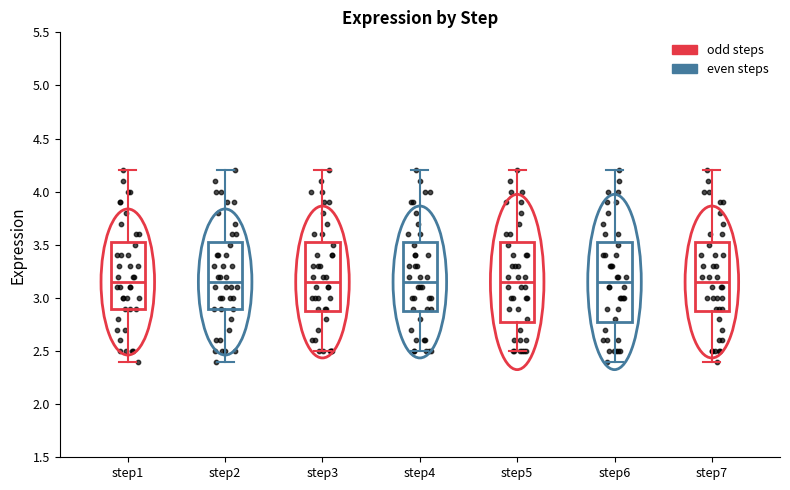

Reading left to right, read every box against the y-axis: the position of its median line, the range the box covers, and the ends of its whiskers. The values are not printed on the chart, so give them approximately, as read against the axis.

step1: median 3.15, box 2.90 to 3.55, whiskers 2.40 to 4.20
step2: median 3.15, box 2.90 to 3.55, whiskers 2.40 to 4.20
step3: median 3.15, box 2.90 to 3.55, whiskers 2.50 to 4.20
step4: median 3.15, box 2.90 to 3.55, whiskers 2.50 to 4.20
step5: median 3.15, box 2.80 to 3.55, whiskers 2.50 to 4.20
step6: median 3.15, box 2.80 to 3.55, whiskers 2.40 to 4.20
step7: median 3.15, box 2.90 to 3.55, whiskers 2.40 to 4.20